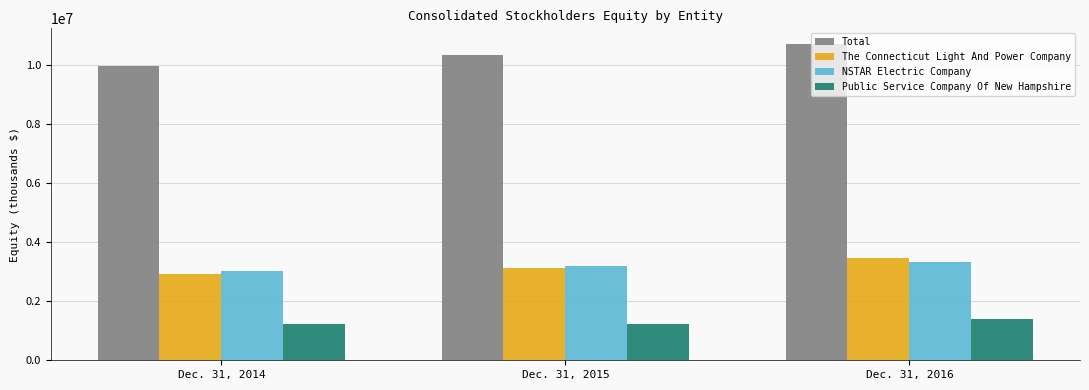

The NSTAR Electric Company series shows 3207044 at Dec. 31, 2015. True or false?

True